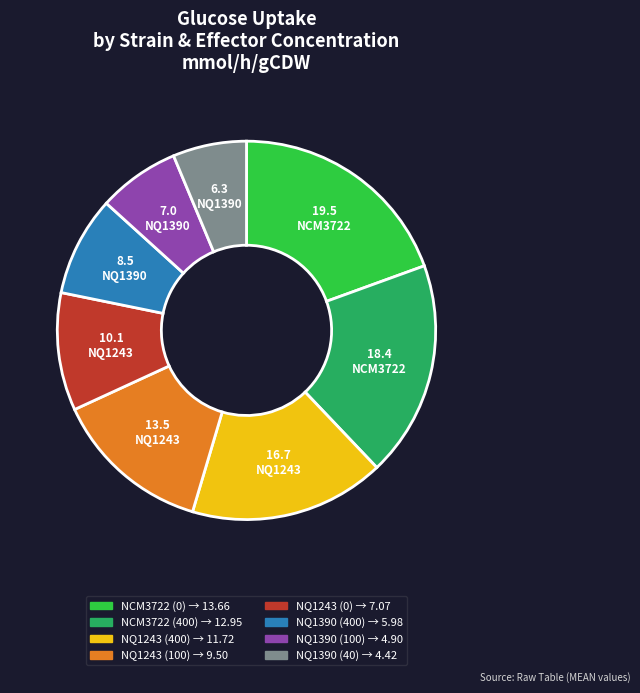

Which slice is the smallest?

NQ1390 (40)